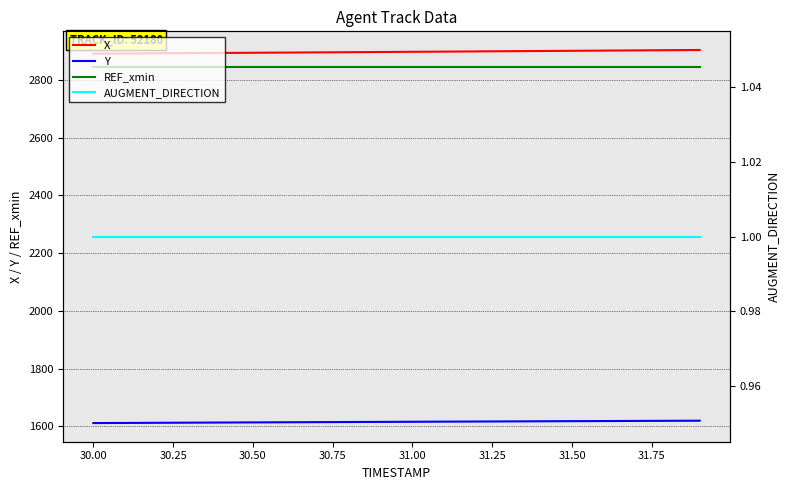

What is the maximum value for Y?

1619.3